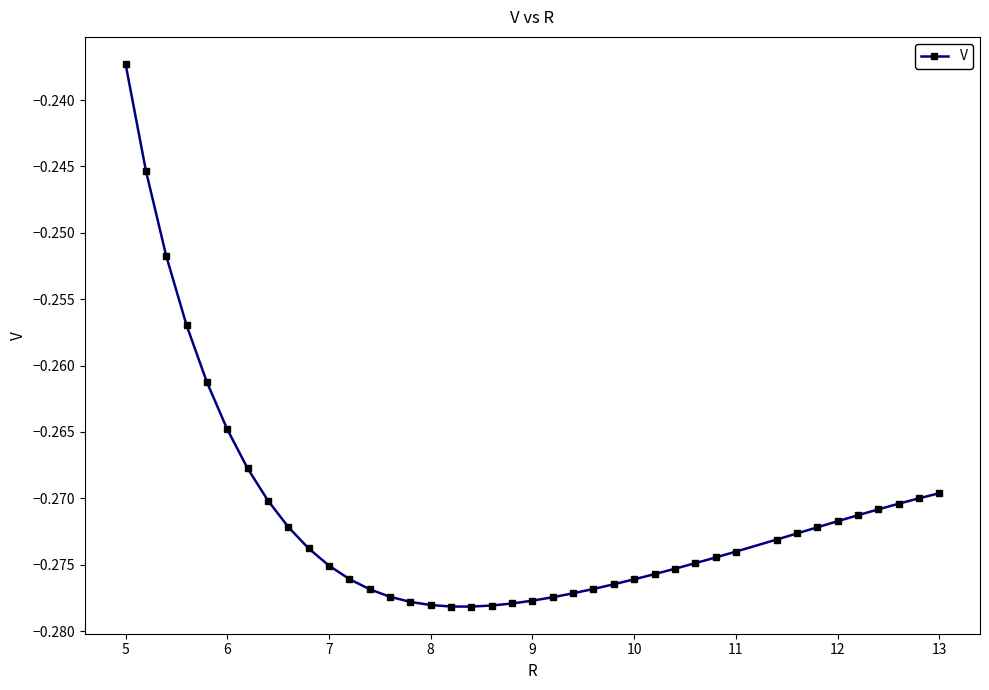

What is the sum of all values?

-10.9